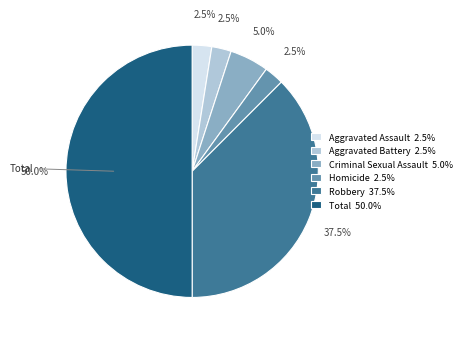

Combined, what portion of the pie is Aggravated Assault and Homicide?

5.0%